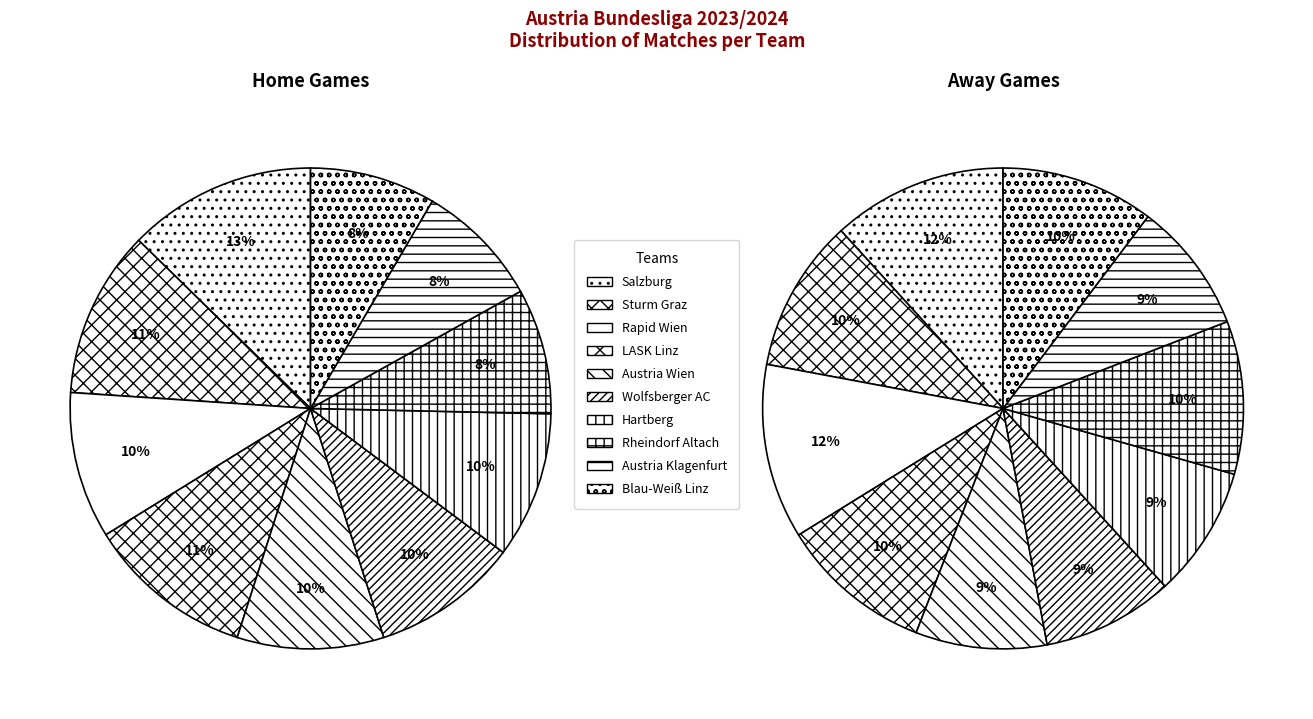

How many segments does this pie chart have?

10